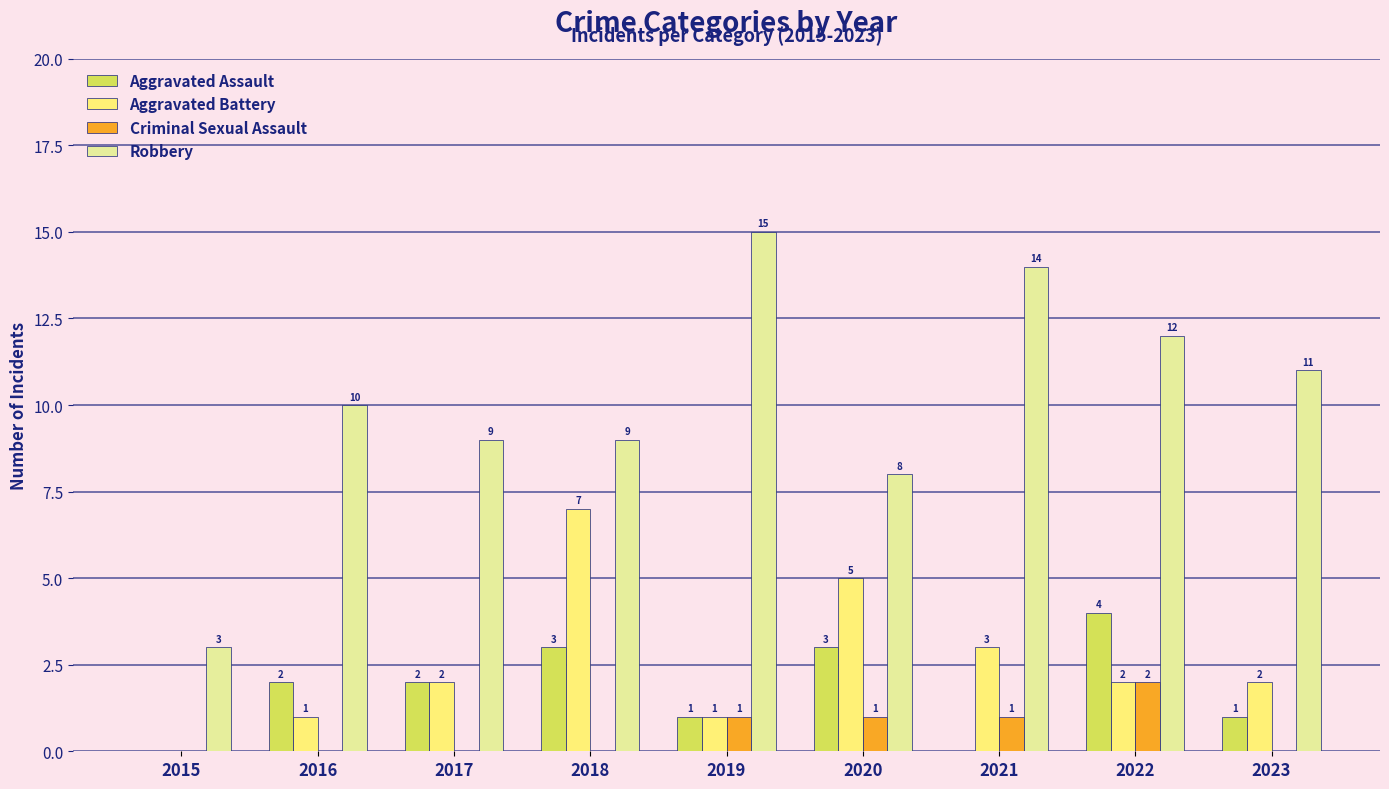

What is the highest value of the Aggravated Battery series?

7